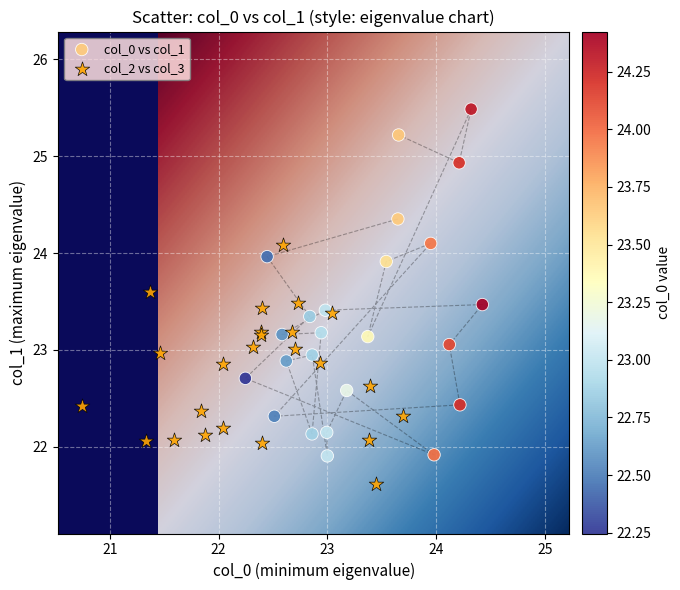

Which series contains the highest Y value?

col_0 vs col_1